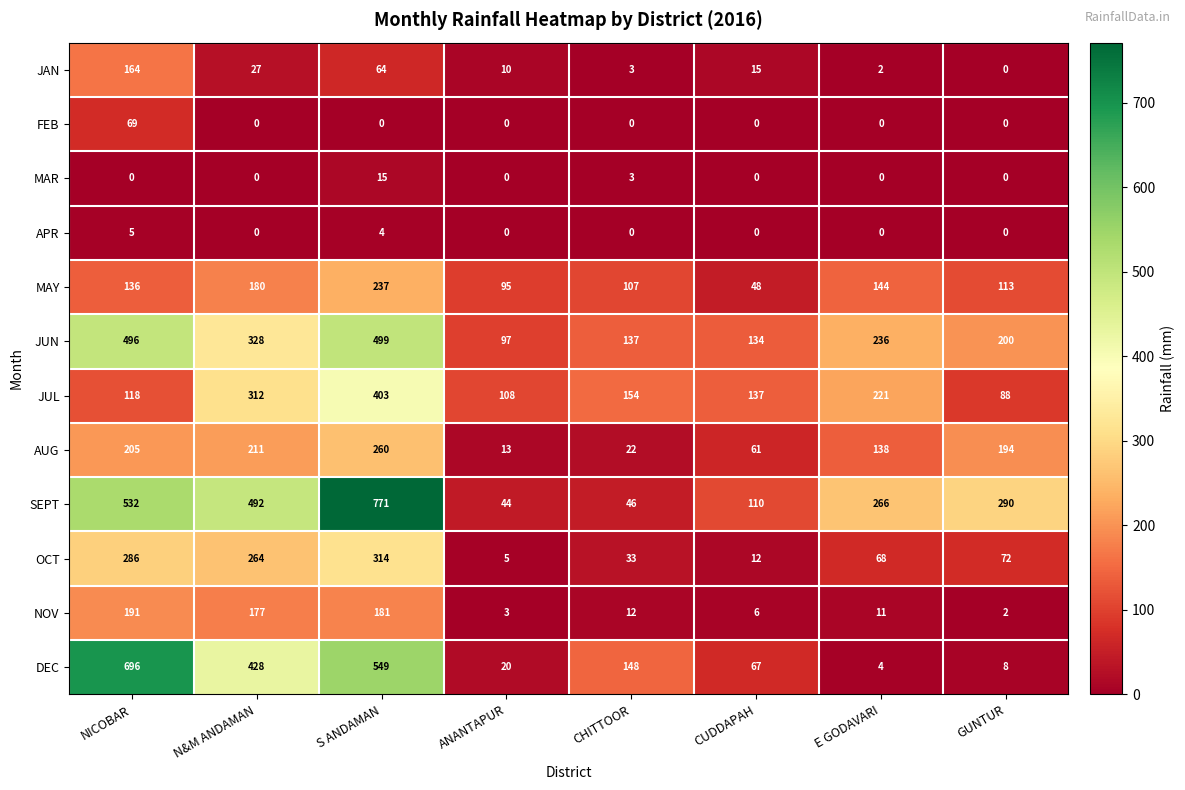

The JUN series shows 71 at CHITTOOR. True or false?

False